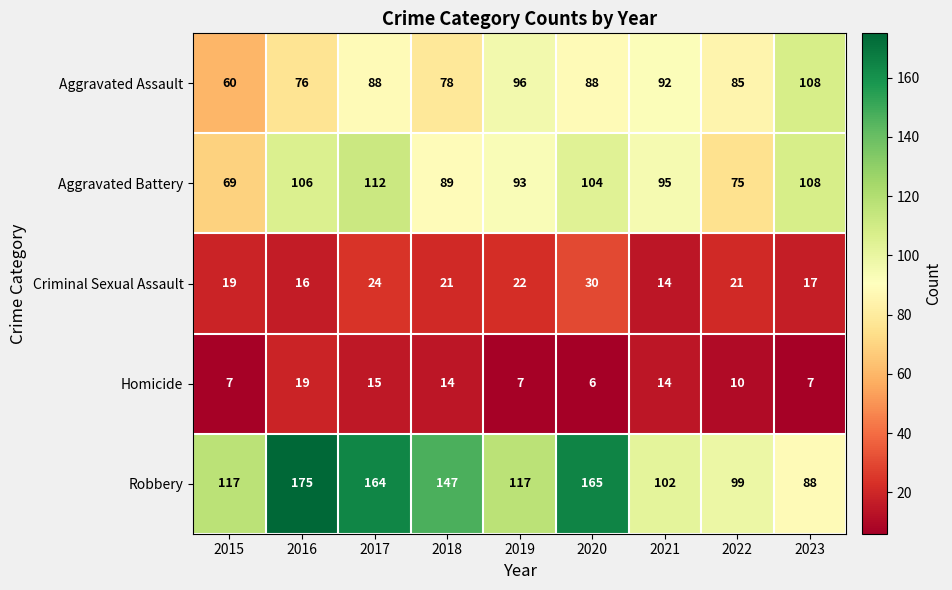

The Aggravated Assault series shows 76 at 2016. True or false?

True